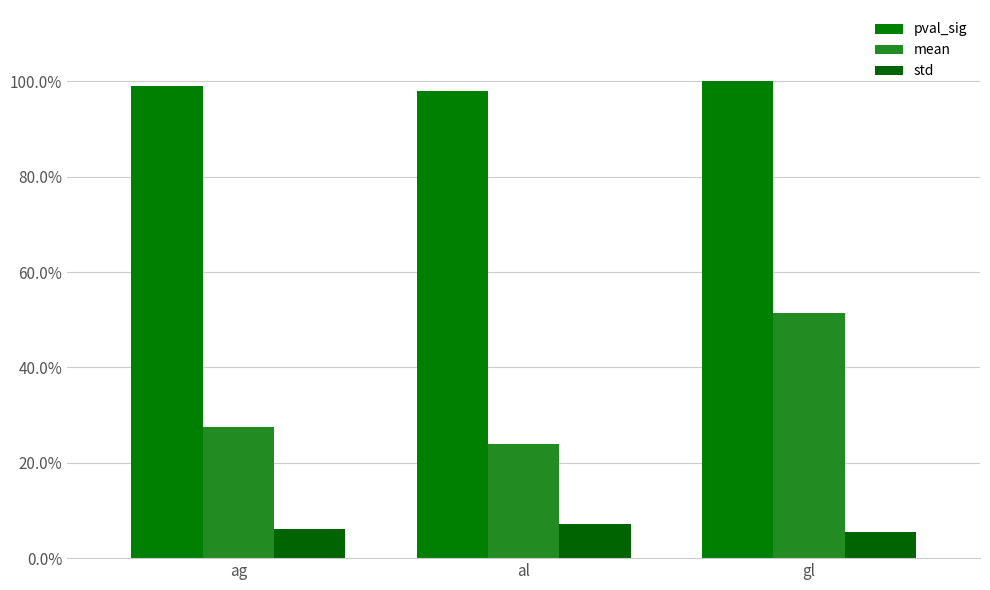

What are all the series names shown in the legend?

pval_sig, mean, std